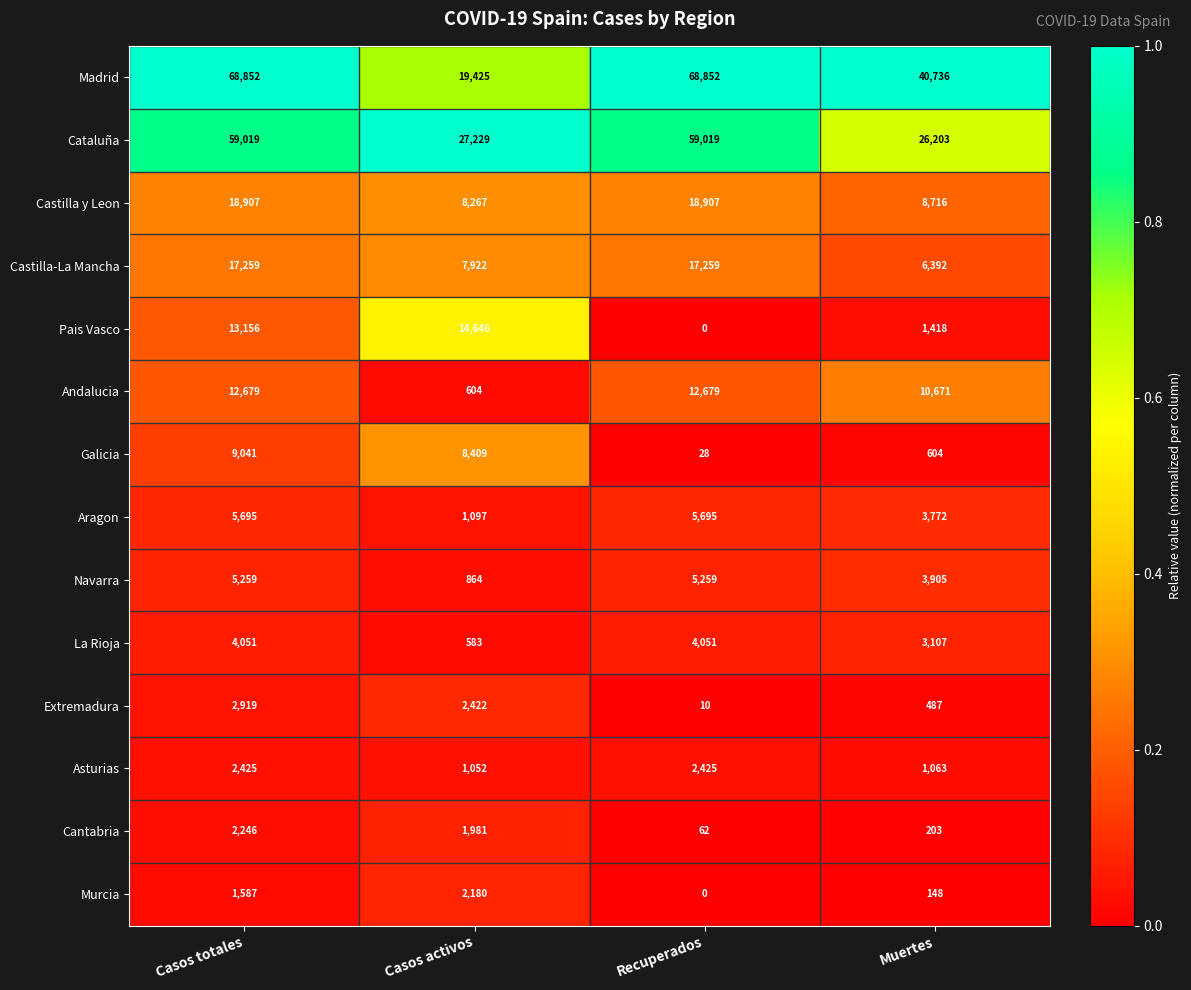

The Castilla-La Mancha series shows 7922 at Casos activos. True or false?

True